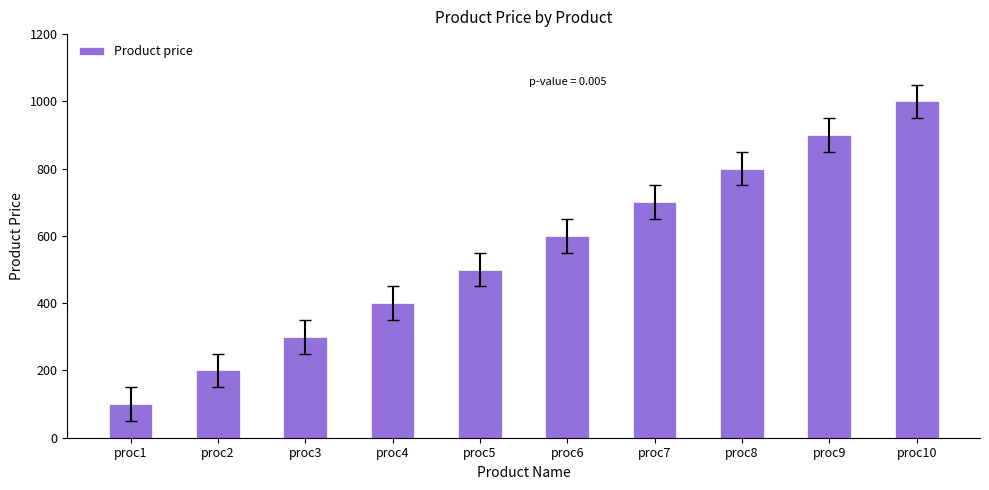

What is the average value?

550